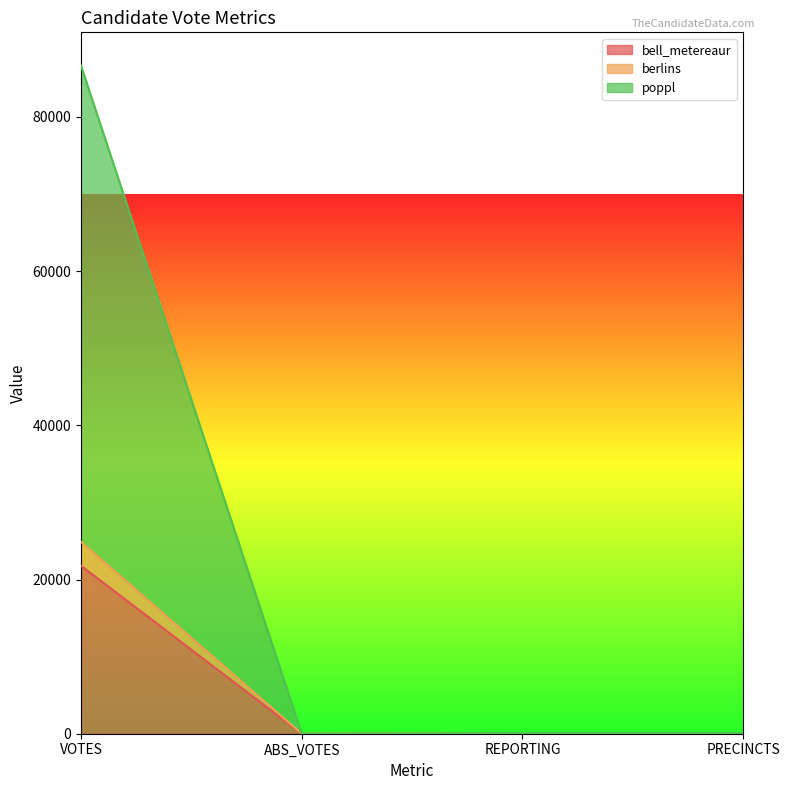

Is the value of poppl at PRECINCTS greater than the value of bell_metereaur at ABS_VOTES?

Yes